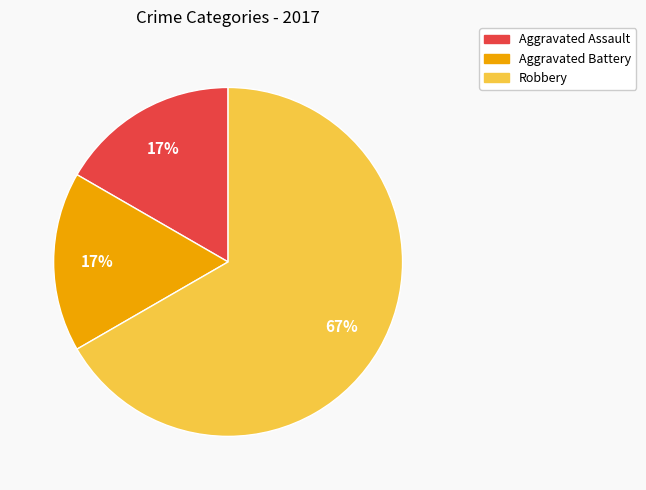

Combined, do Aggravated Assault and Robbery account for over 50%?

Yes